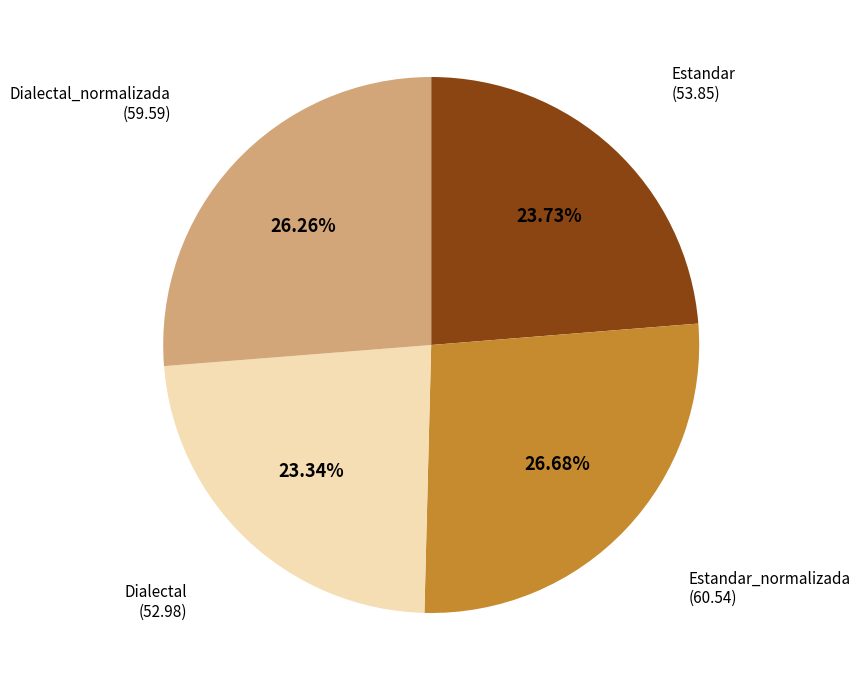

Is there a majority slice in this chart?

No